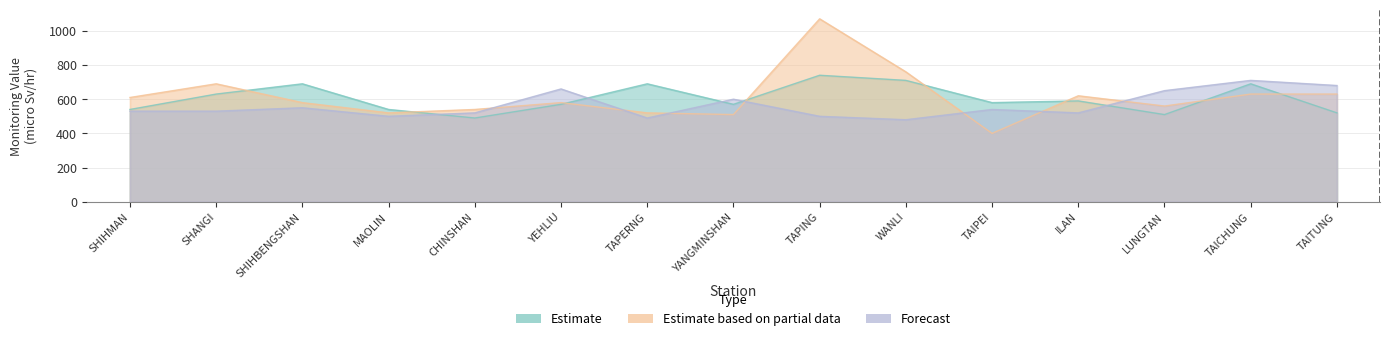

How many interior local valleys does the Estimate series have?

4